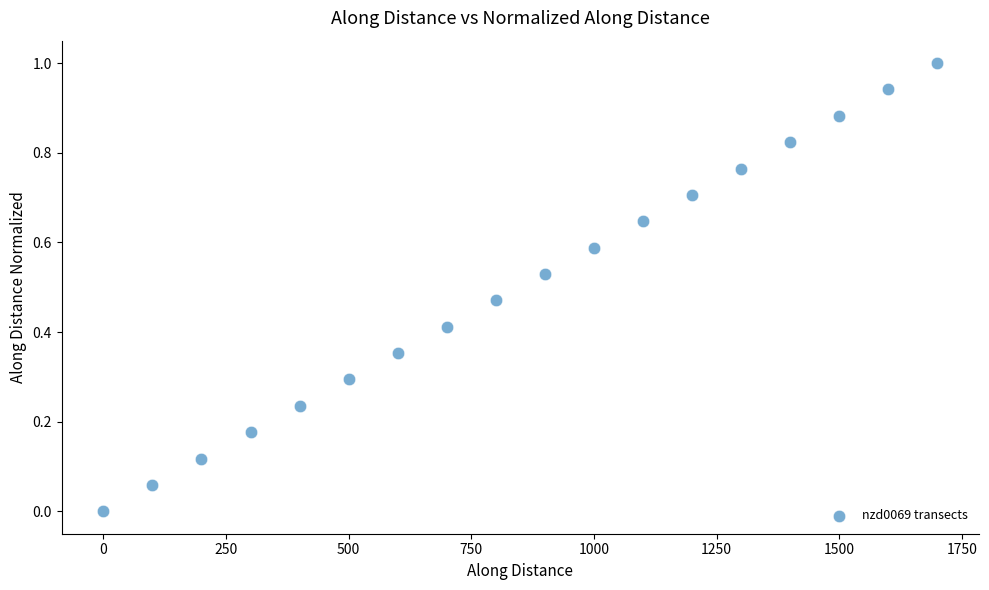

What is the range of Y values (max minus min)?

1.0